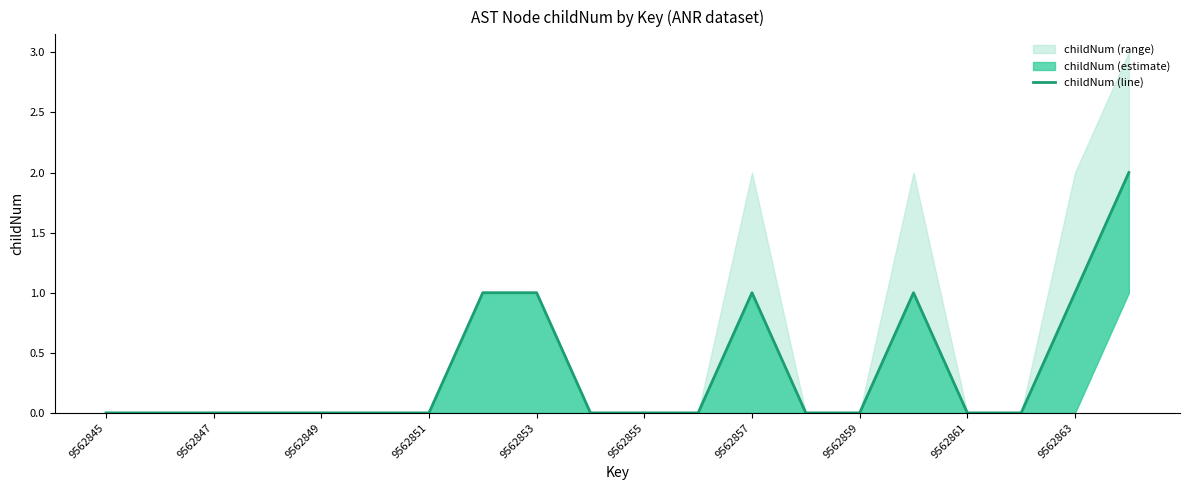

How many values exceed 0?

6